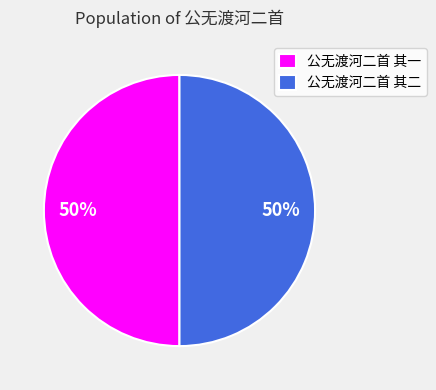

Approximately how many times larger is the value at 公无渡河二首 其一 compared to 公无渡河二首 其二?

1.0